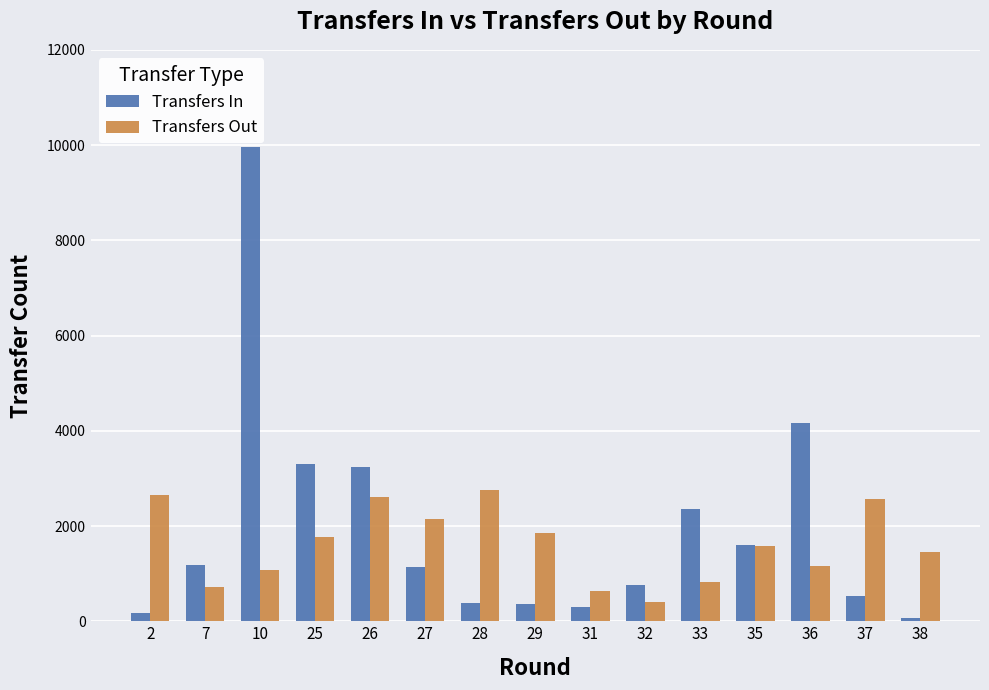

Which series changed the most between 7 and 31?

Transfers In